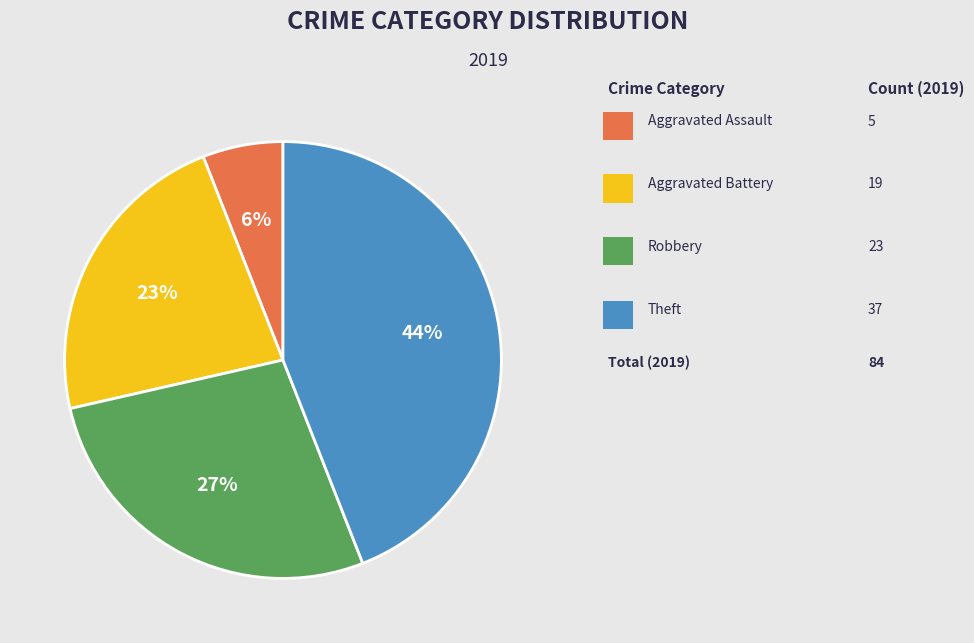

To the nearest percent, what is the average slice percentage?

25%